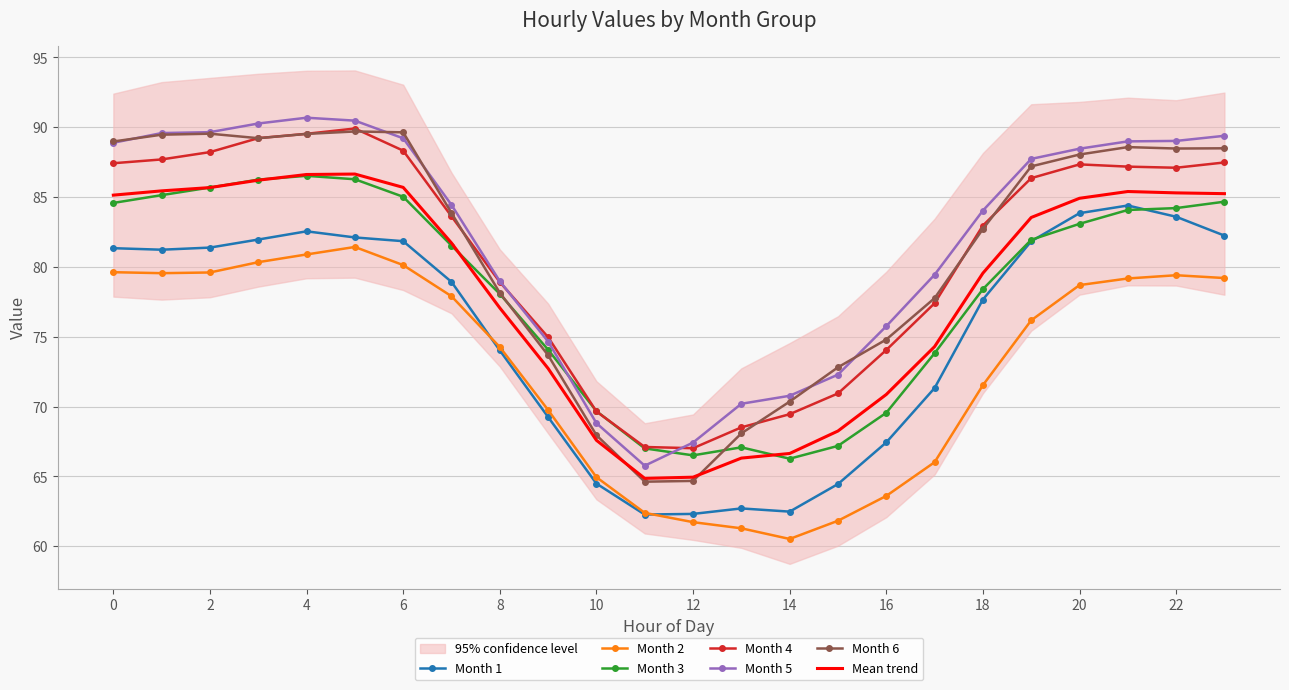

Which series has the largest total across all categories?

5